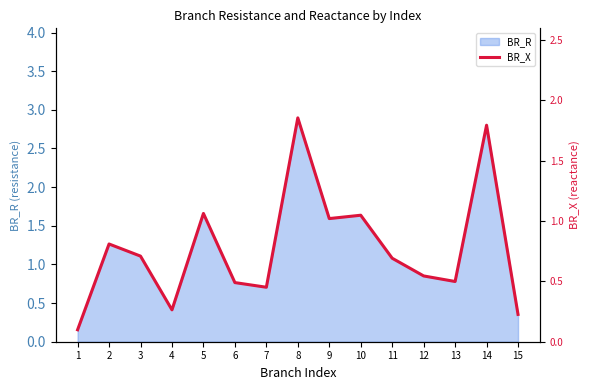

At which category does the data reach its first local valley?

4